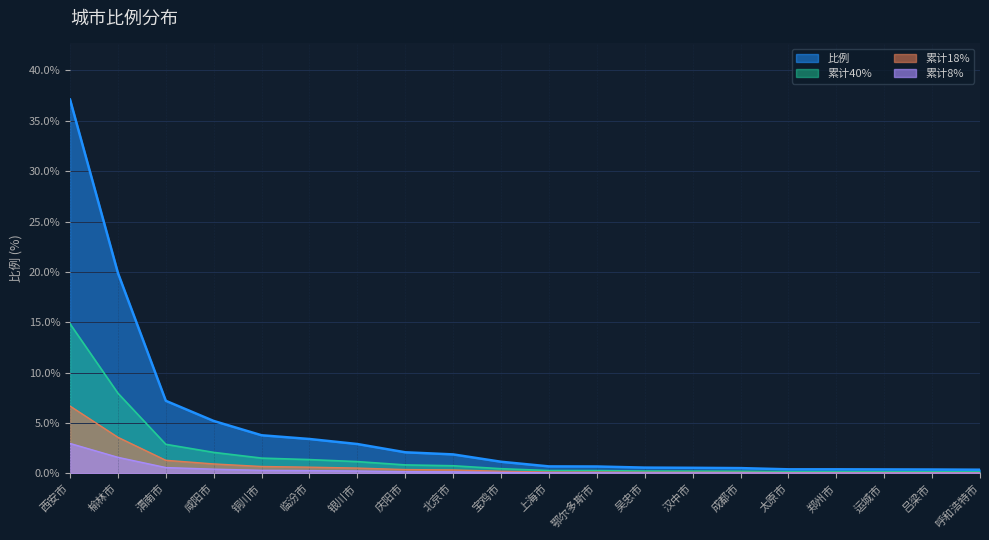

Approximately how many times larger is the value at 铜川市 compared to 北京市?

2.0